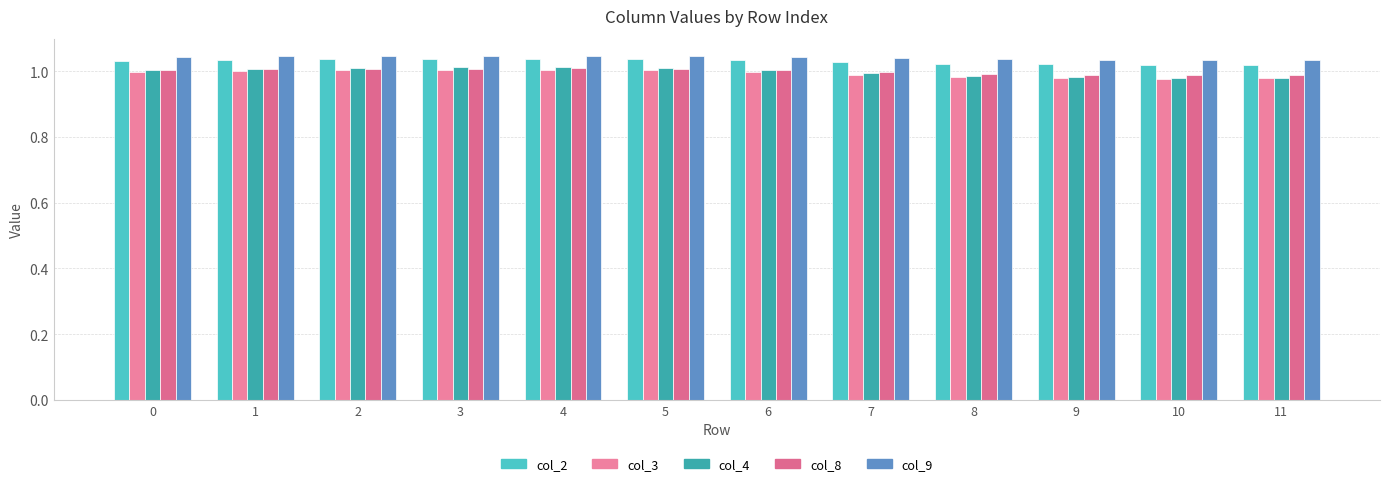

How many data points does each series have?

12